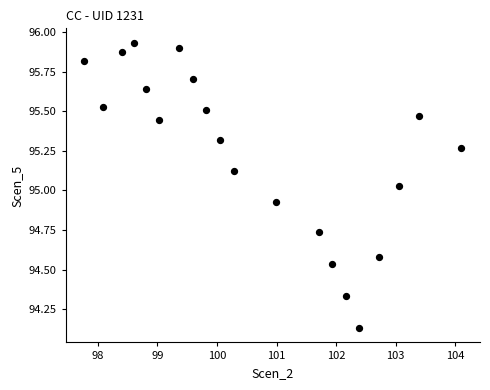

What is the range of Y values (max minus min)?

1.8